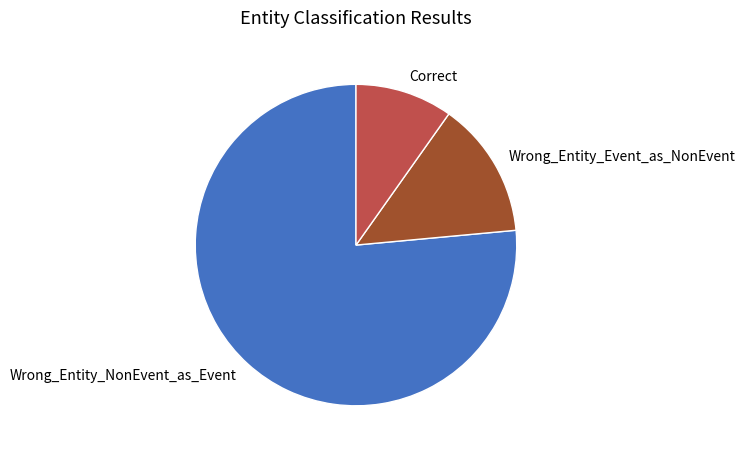

Is there a majority slice in this chart?

Yes